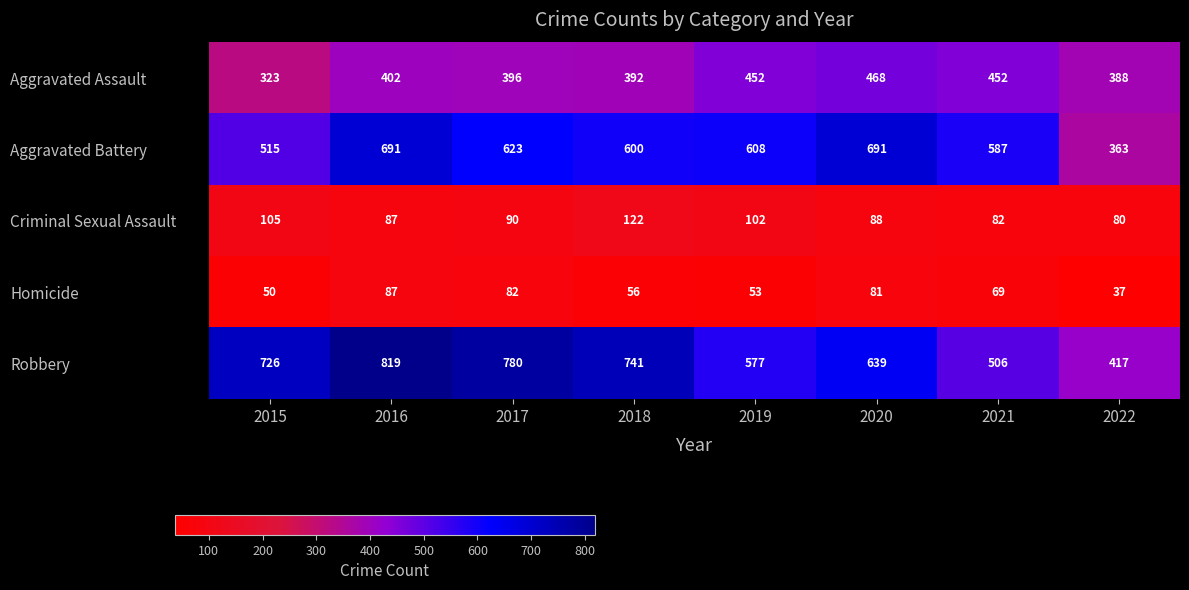

What is the difference between the Aggravated Battery values at 2022 and 2020?

328